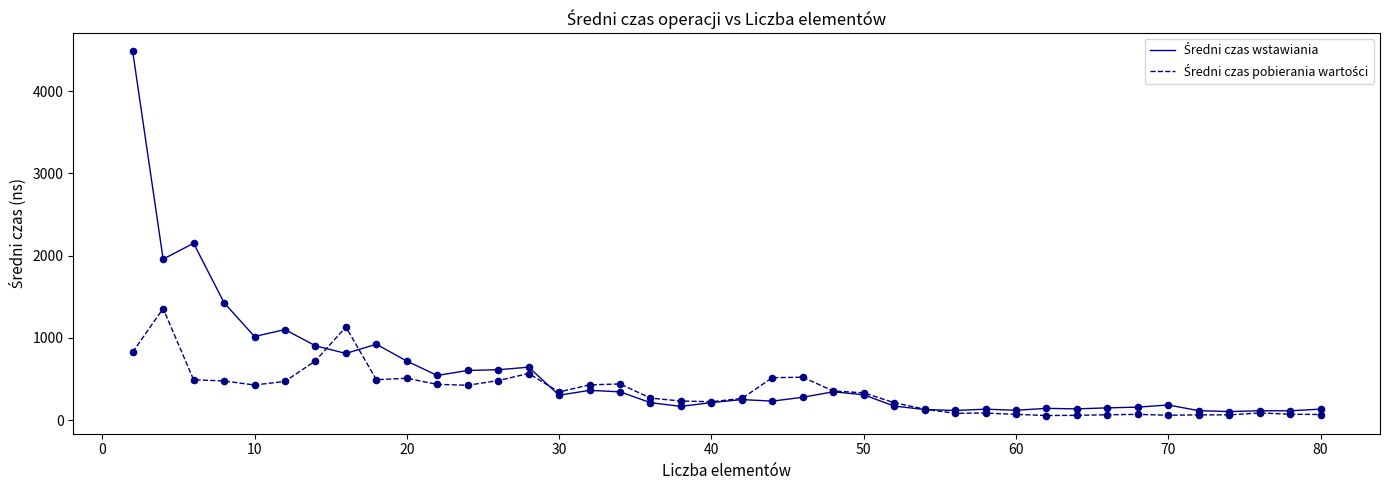

What is the greatest value displayed?

4485